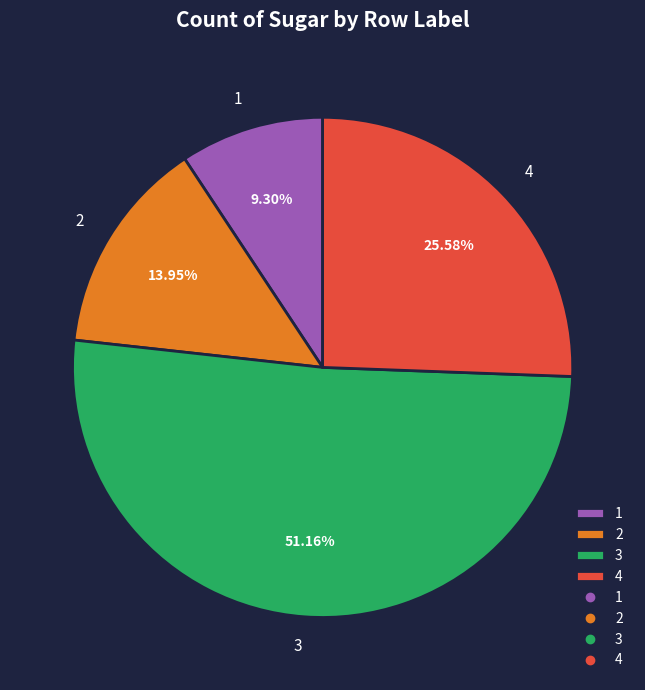

Which slice is the largest?

3